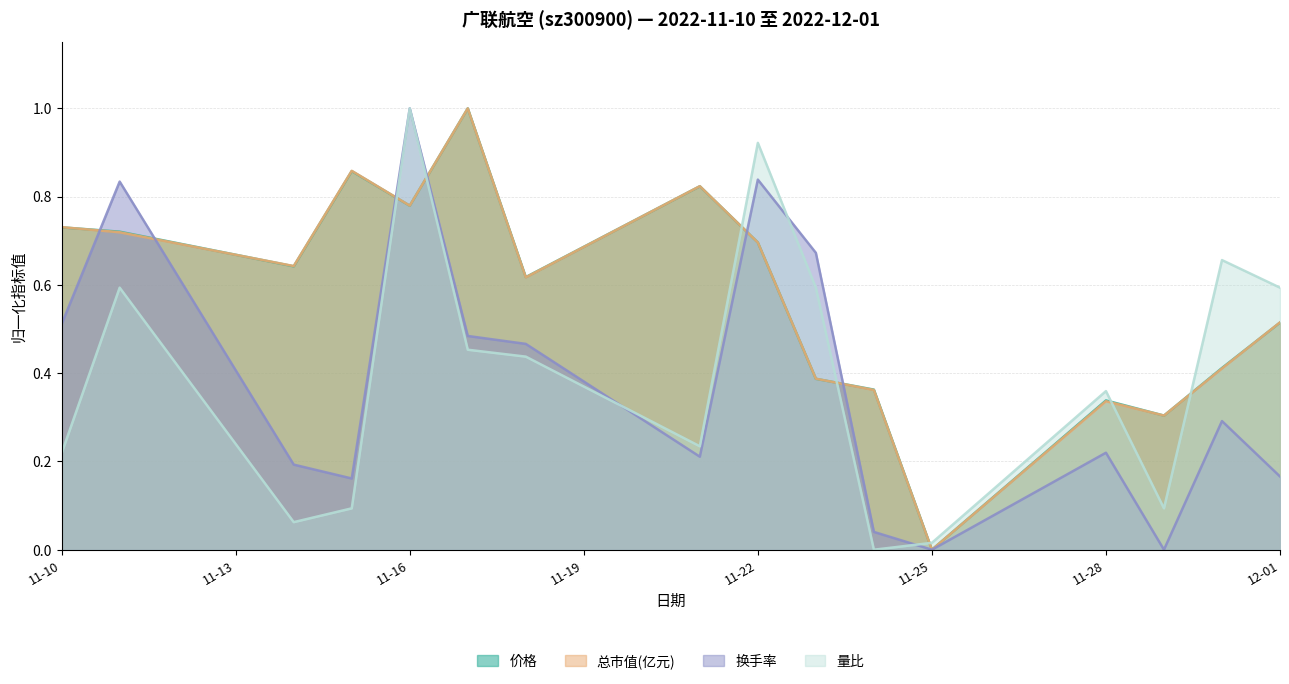

What is the greatest value displayed?

1.0